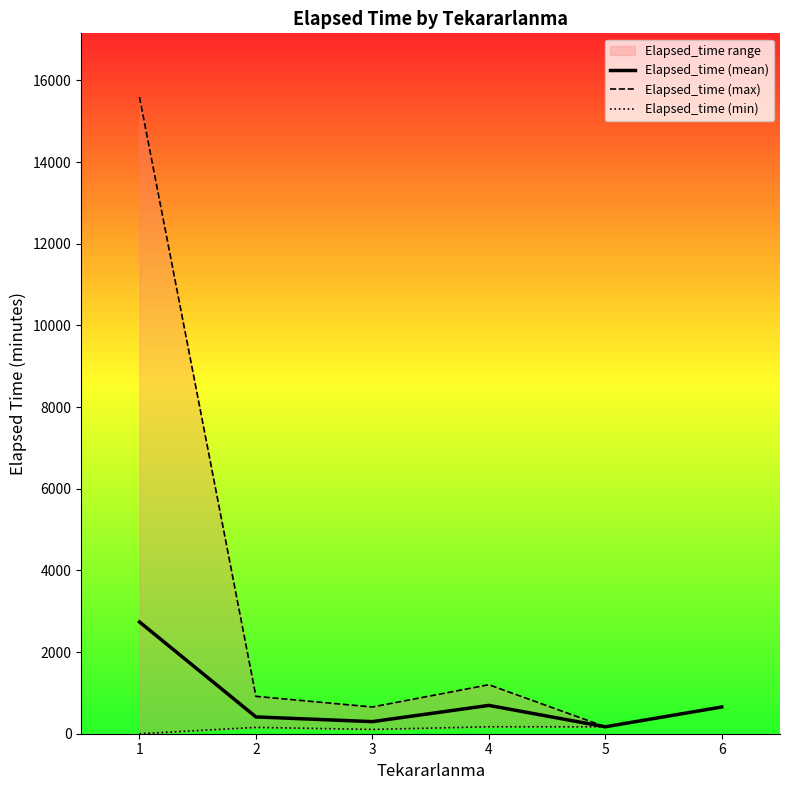

How many data points in Elapsed_time (mean) are less than 655?

3